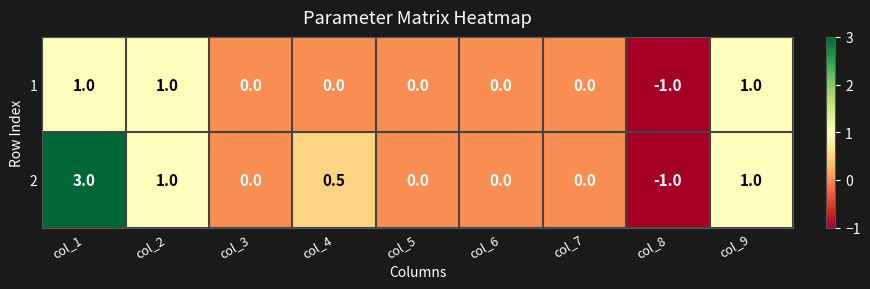

Count the 2 values in the range 0 to 1.

7